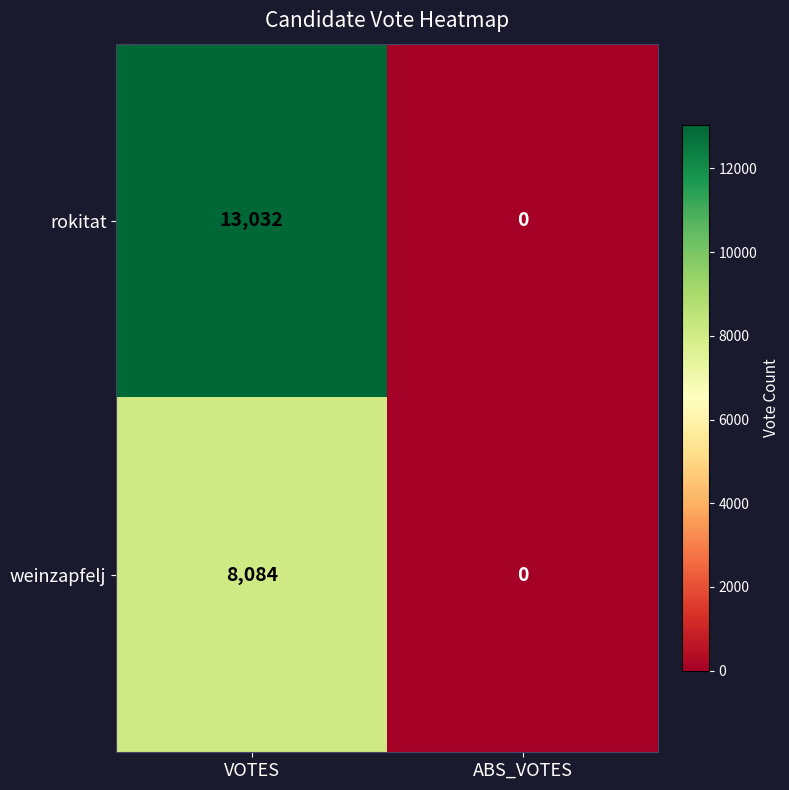

What is the difference between the weinzapfelj values at ABS_VOTES and VOTES?

8084